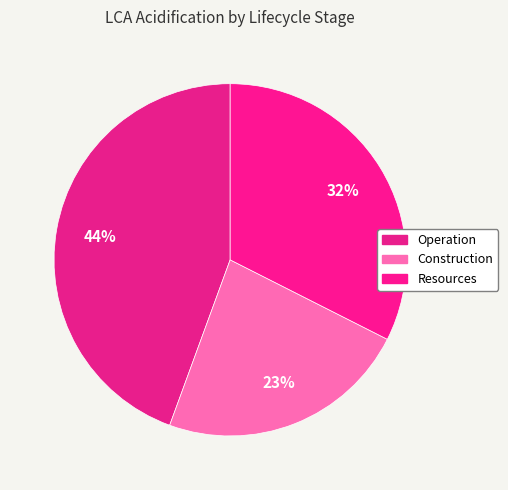

To the nearest percent, what is the difference between the Resources and Operation slice percentages?

12%